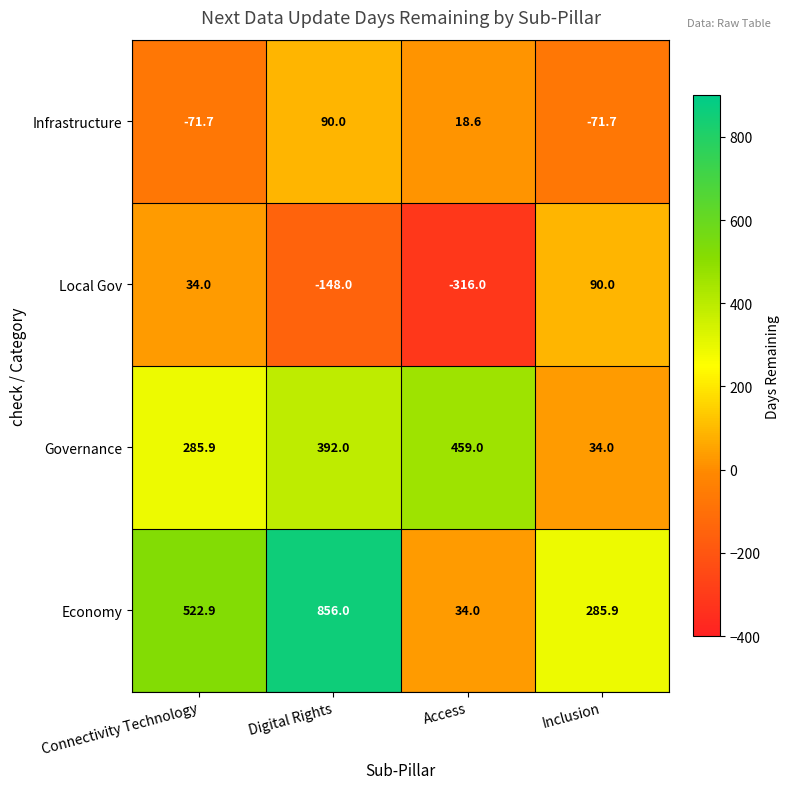

Reading right to left, what are all the values shown in this chart?

Infrastructure: Inclusion=-71.7	Access=18.6	Digital Rights=90.0	Connectivity Technology=-71.7
Local Gov: Inclusion=90.0	Access=-316.0	Digital Rights=-148.0	Connectivity Technology=34.0
Governance: Inclusion=34.0	Access=459.0	Digital Rights=392.0	Connectivity Technology=285.9
Economy: Inclusion=285.9	Access=34.0	Digital Rights=856.0	Connectivity Technology=522.9